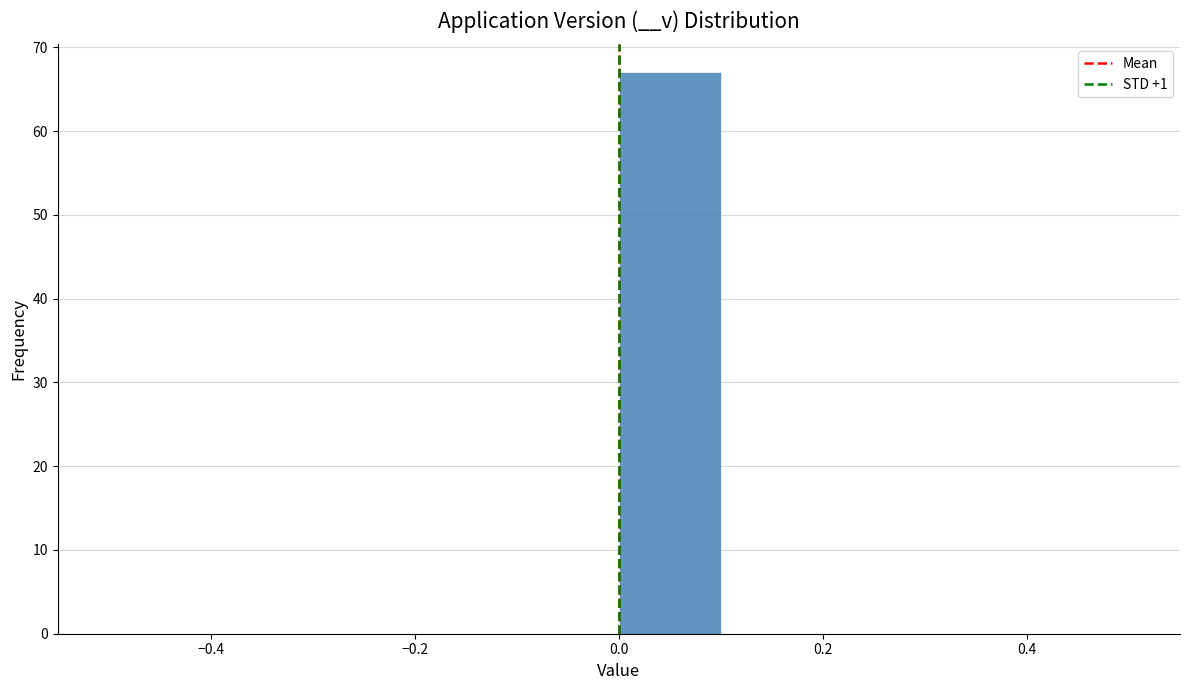

Reading left to right, list every bar in this chart as the range it spans on the x-axis followed by its height. The values are not printed on the chart, so give them approximately, as read against the axis.

-0.5 to -0.4: 0
-0.4 to -0.3: 0
-0.3 to -0.2: 0
-0.2 to -0.1: 0
-0.1 to 0.0: 0
0.0 to 0.1: 67
0.1 to 0.2: 0
0.2 to 0.3: 0
0.3 to 0.4: 0
0.4 to 0.5: 0